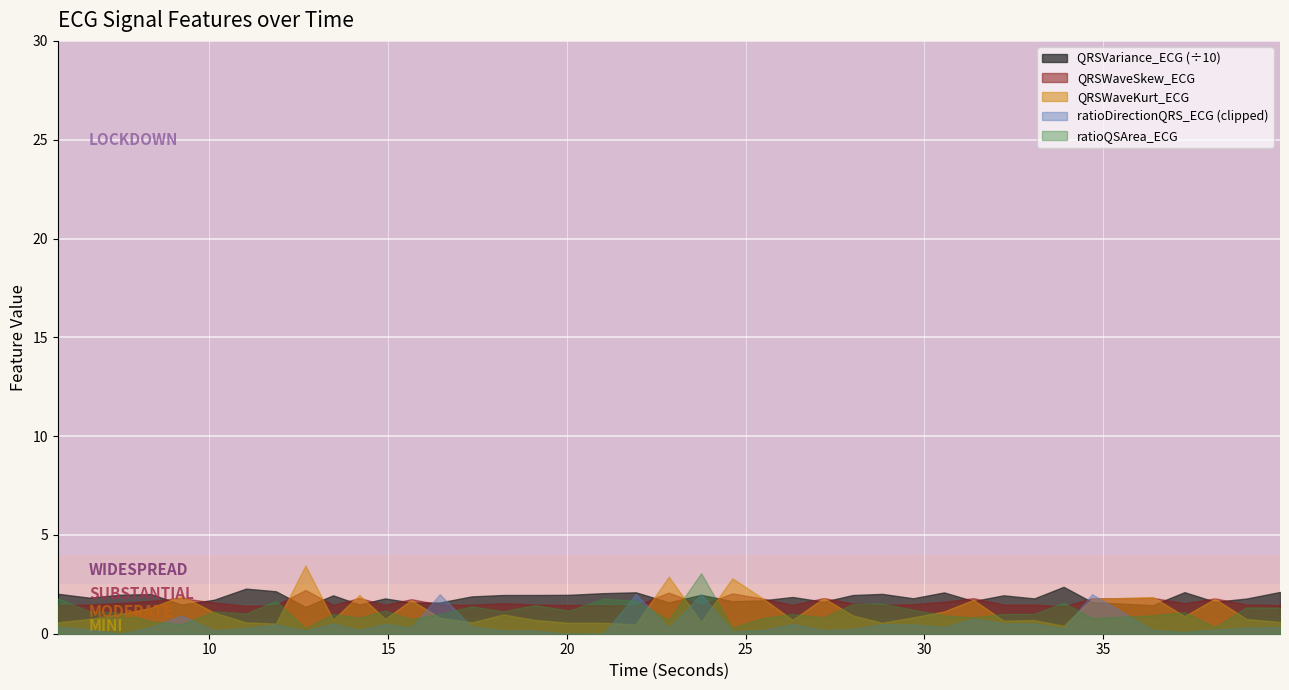

What is the maximum value shown in the chart?

3.5